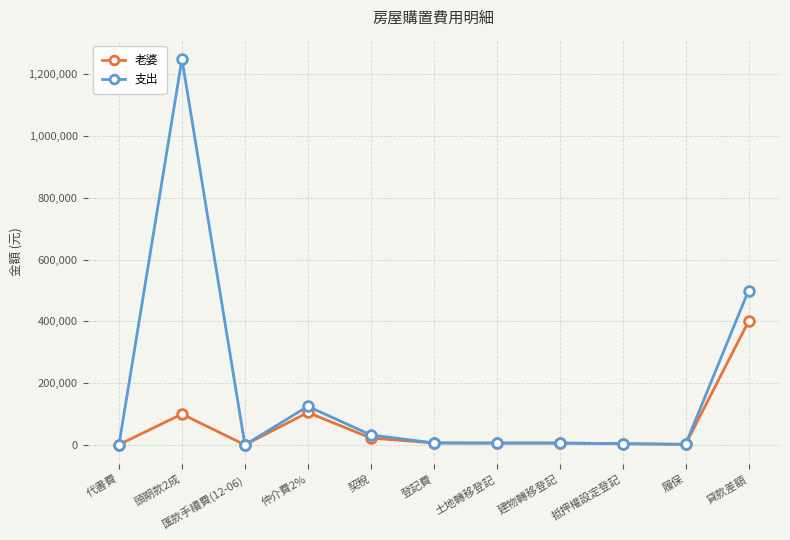

What is the label of the 5th point from the left?

契稅